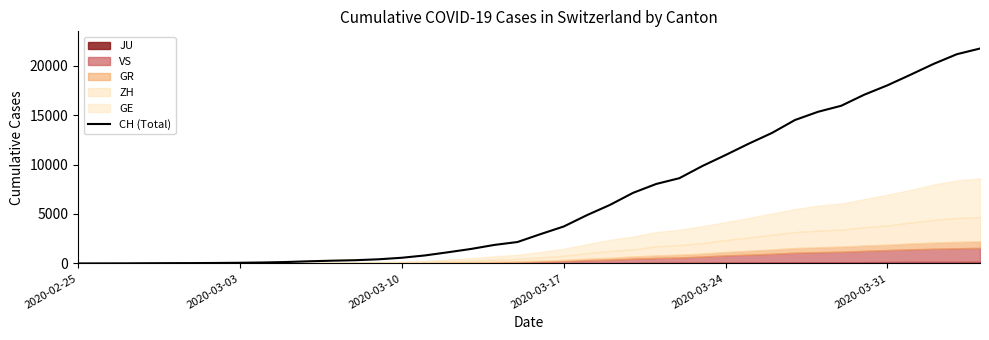

Does the chart have visible grid lines?

No